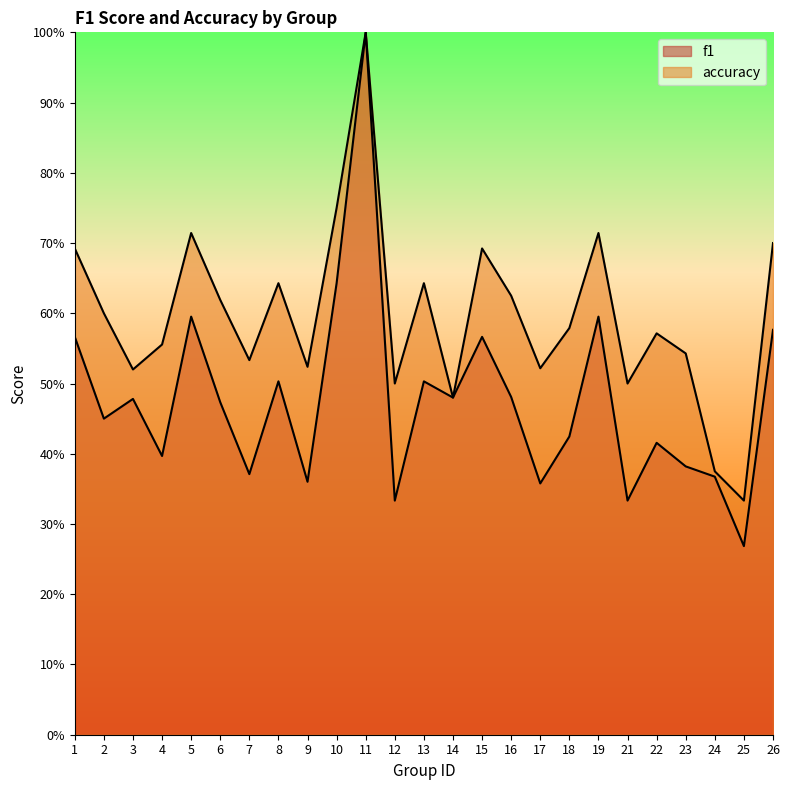

Where is the first local minimum for f1?

2